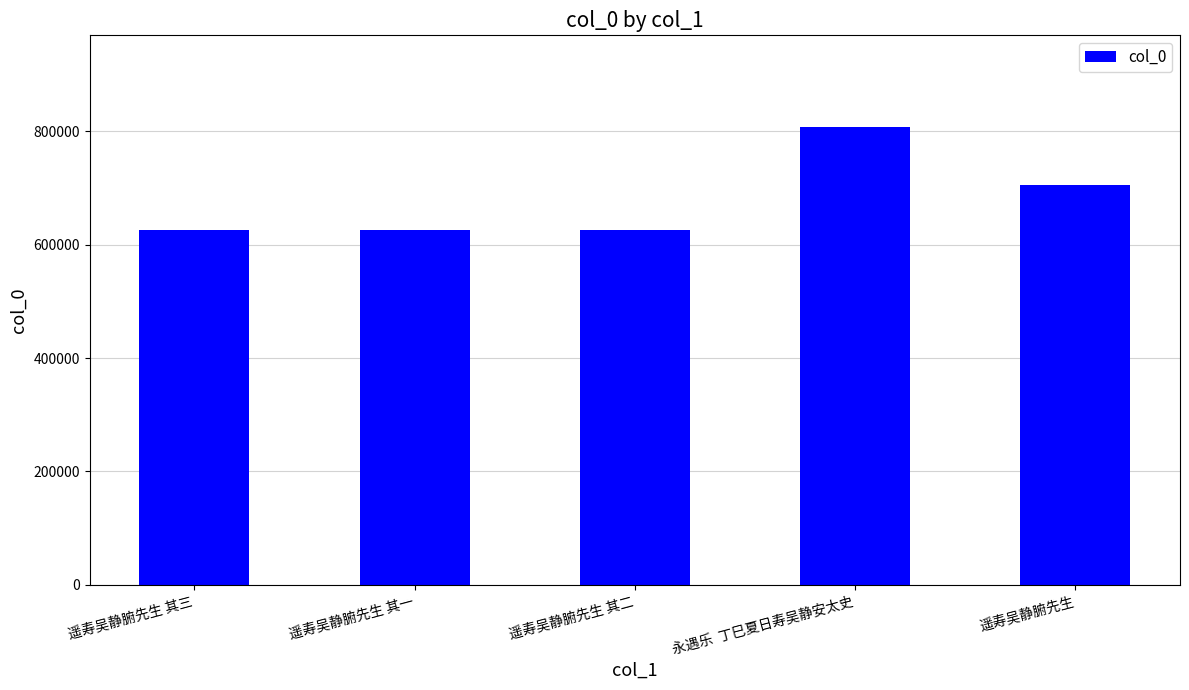

Between 永遇乐  丁巳夏日寿吴静安太史 and 遥寿吴静腑先生 其二, which is larger?

永遇乐  丁巳夏日寿吴静安太史